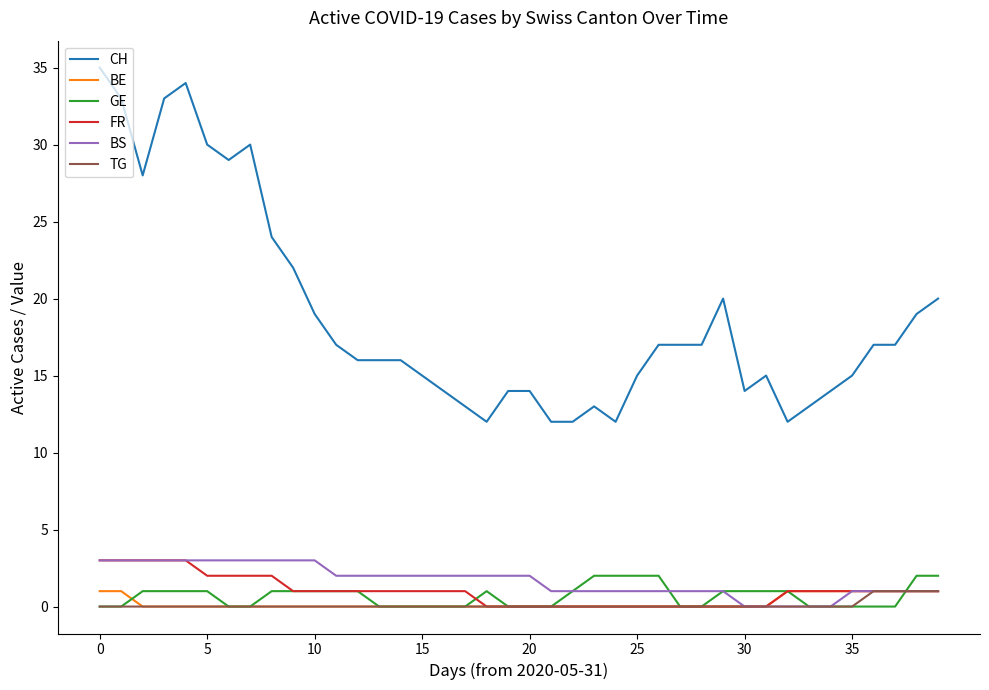

What is the sum of all GE values?

27